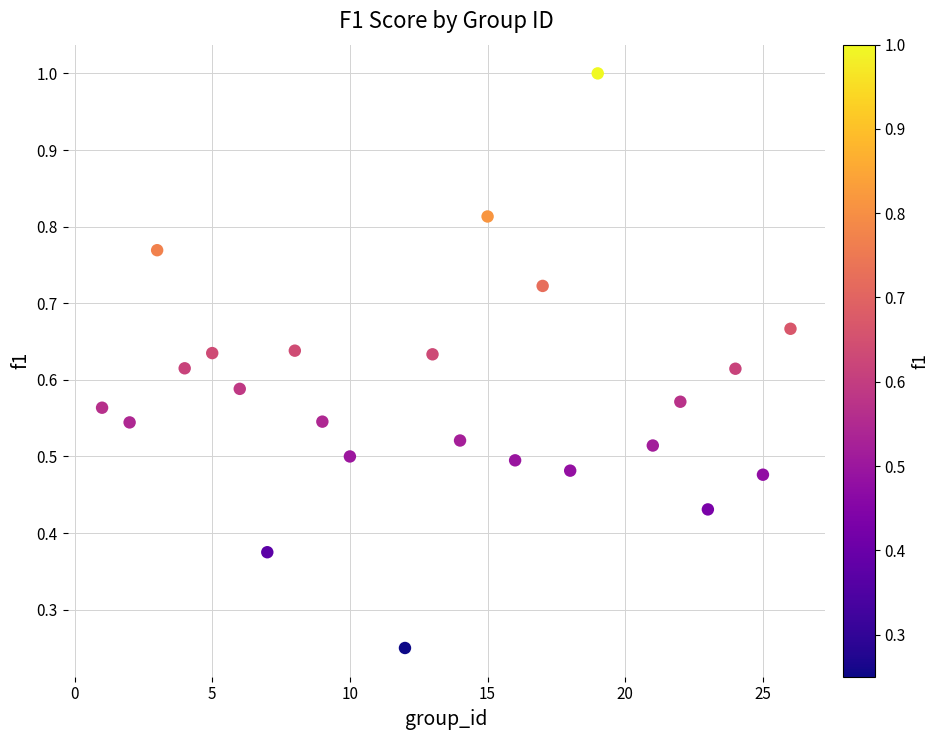

What is the range of X values (max minus min)?

25.0